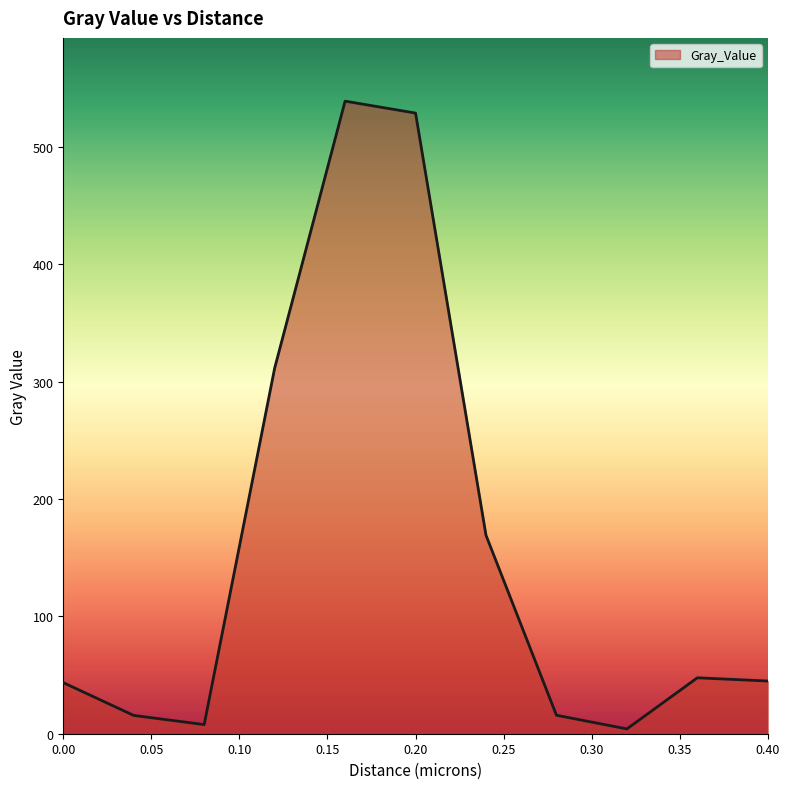

Is this an area chart (filled region under the line)?

Yes